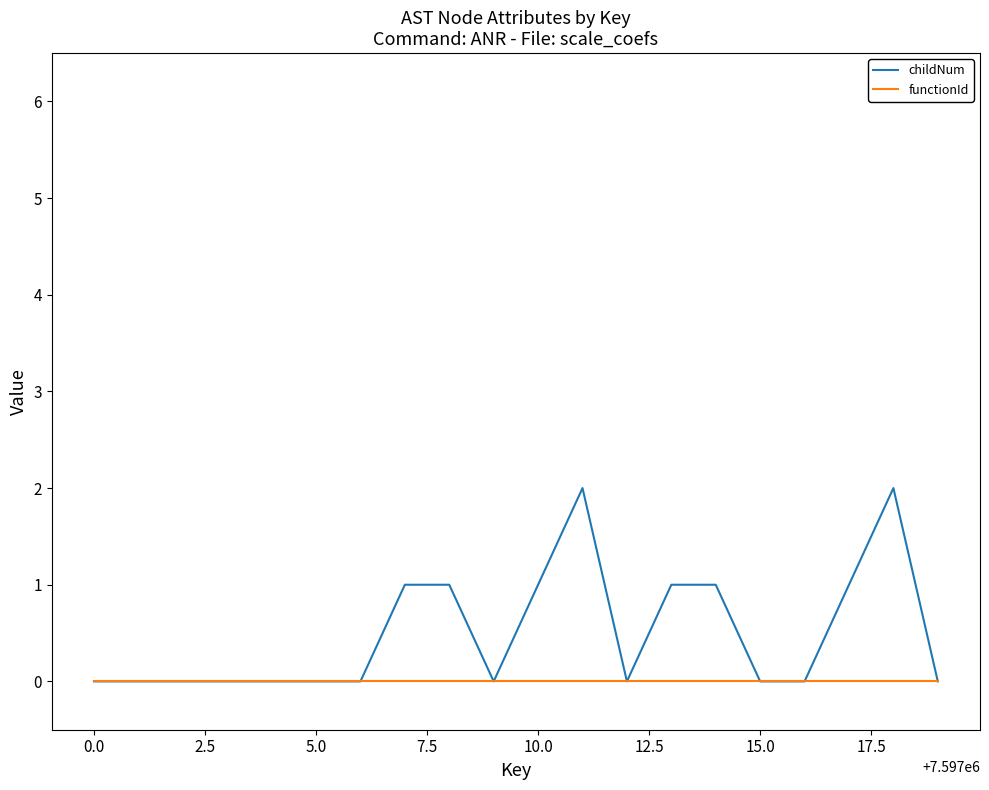

Which series has the largest range (max minus min)?

childNum